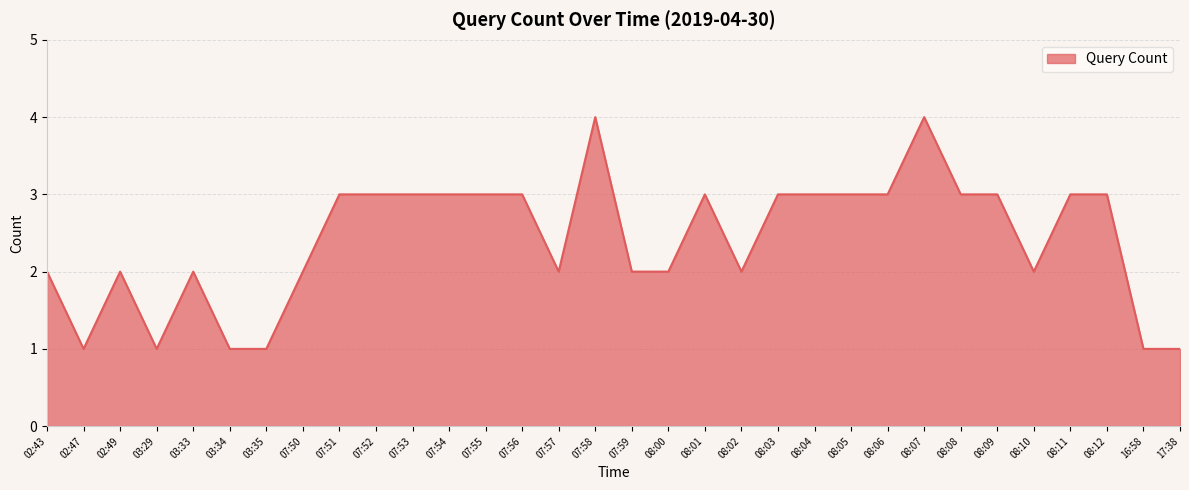

What position from the left is 07:55?

13